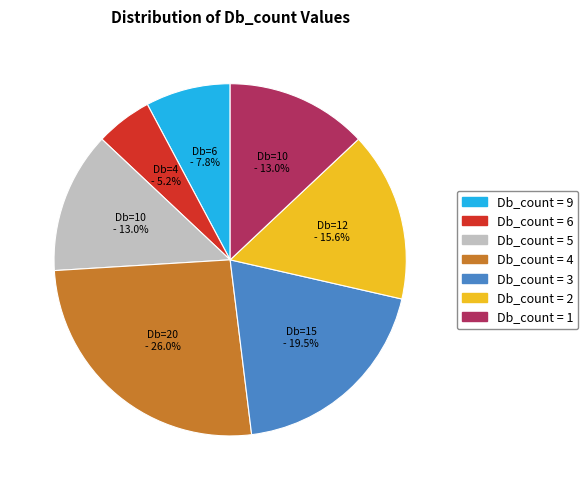

Is there a majority slice in this chart?

No